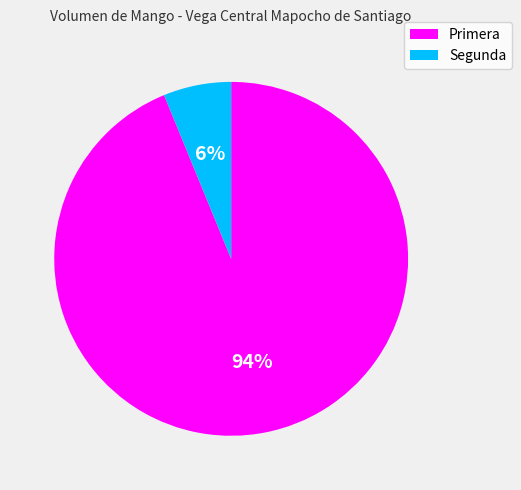

What is the largest slice in the pie chart?

Primera